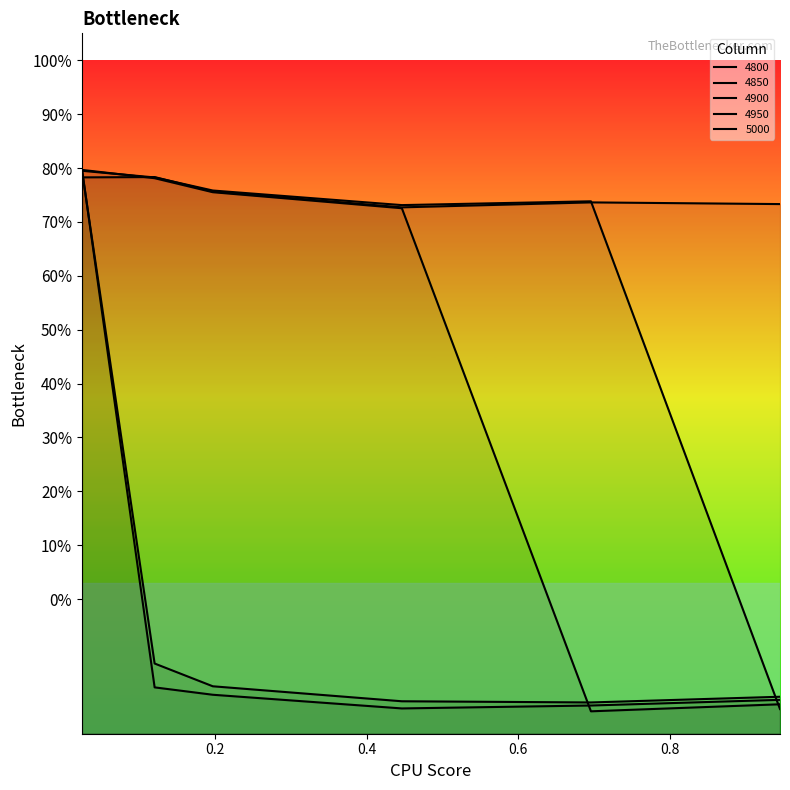

Between 0.9452054794520548 and 0.02465753424657534, which is larger?

0.02465753424657534